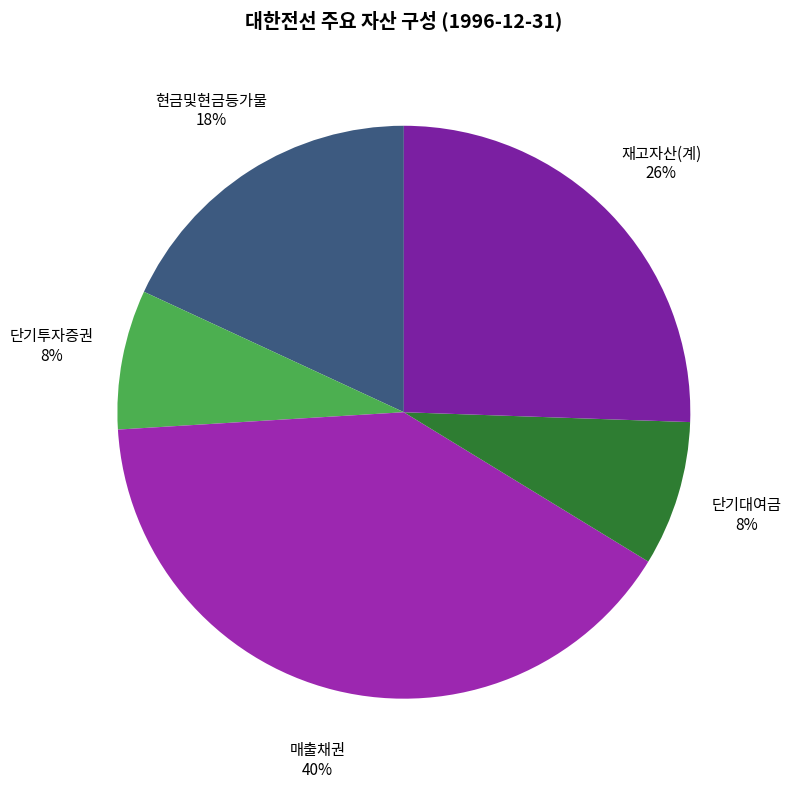

To the nearest percent, what is the combined percentage of 단기투자증권 and 매출채권?

48%